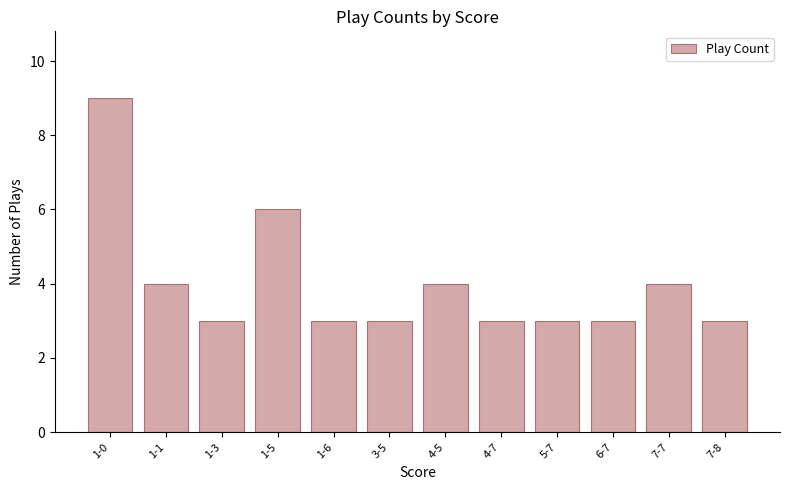

What is the ratio of the value at 6-7 to the value at 7-7?

0.8